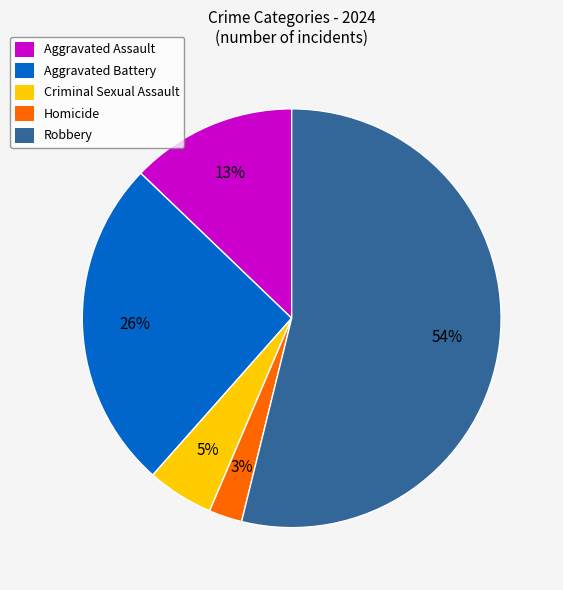

To the nearest percent, what is the difference between the Aggravated Battery and Aggravated Assault slice percentages?

13%